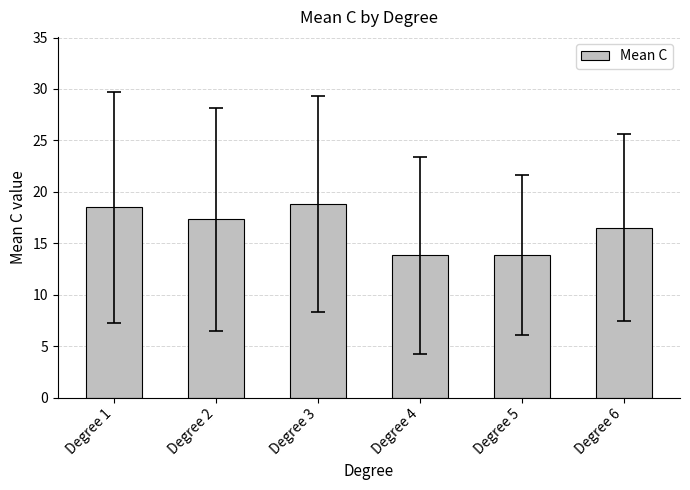

What is the sum of all values?

98.9